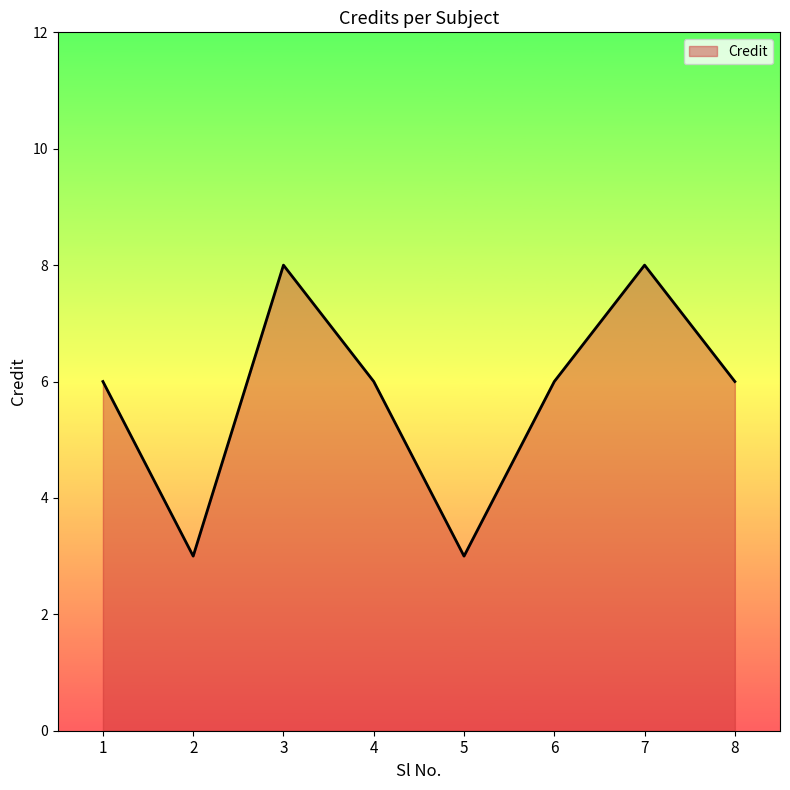

What is the average value?

6